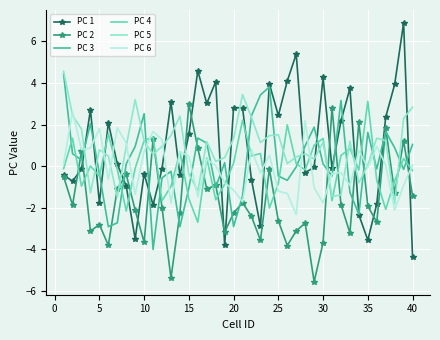

What is the difference between the maximum and minimum values in the PC 3 series?

8.4